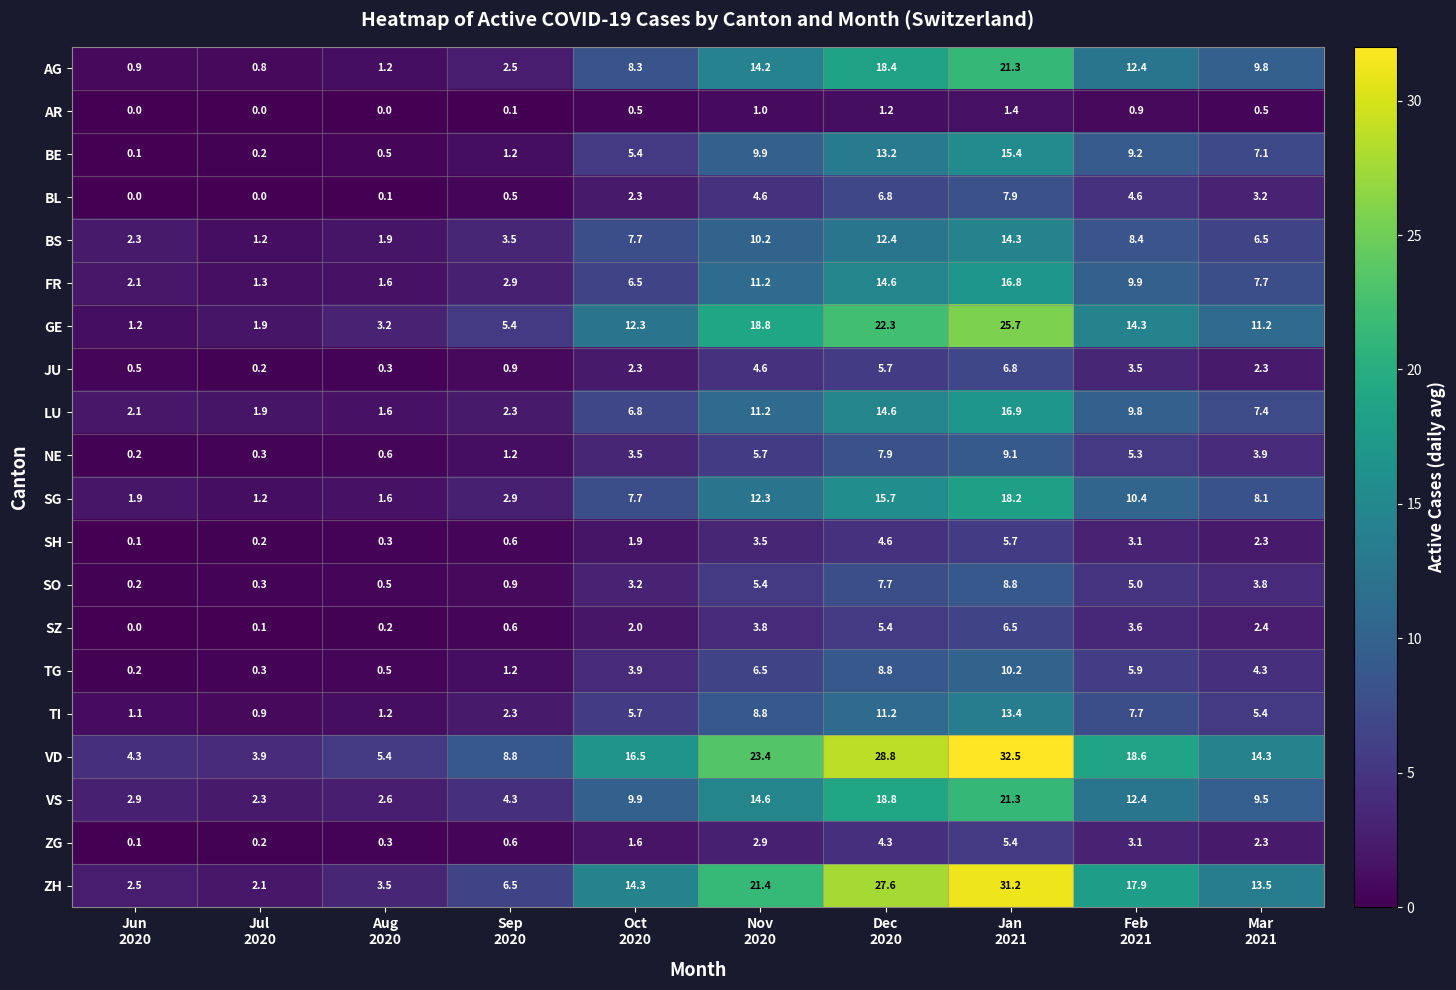

What is the difference between the maximum and minimum values in the TI series?

12.5